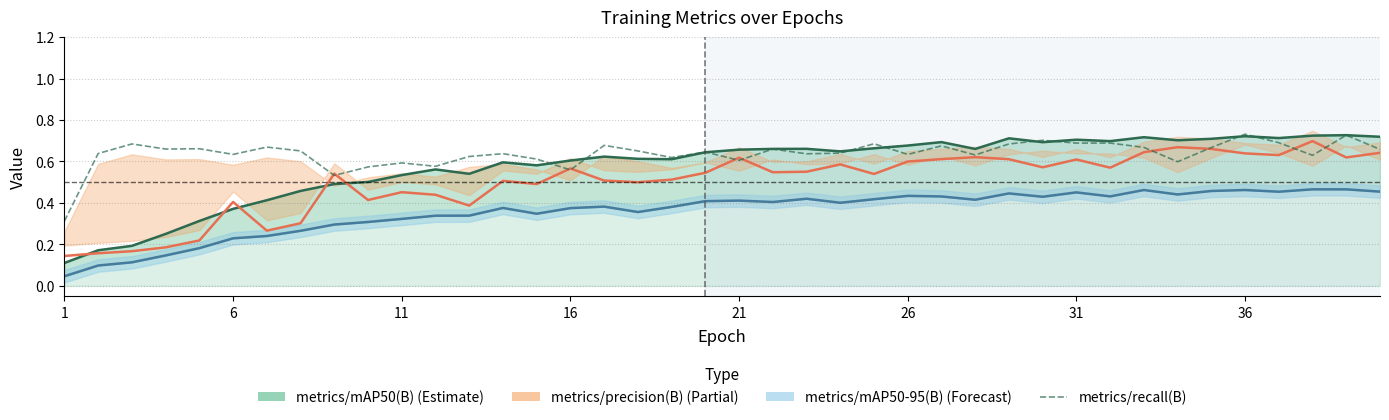

List the series in order of their peak value, highest first.

metrics/recall(B), metrics/mAP50(B), metrics/precision(B), metrics/mAP50-95(B)